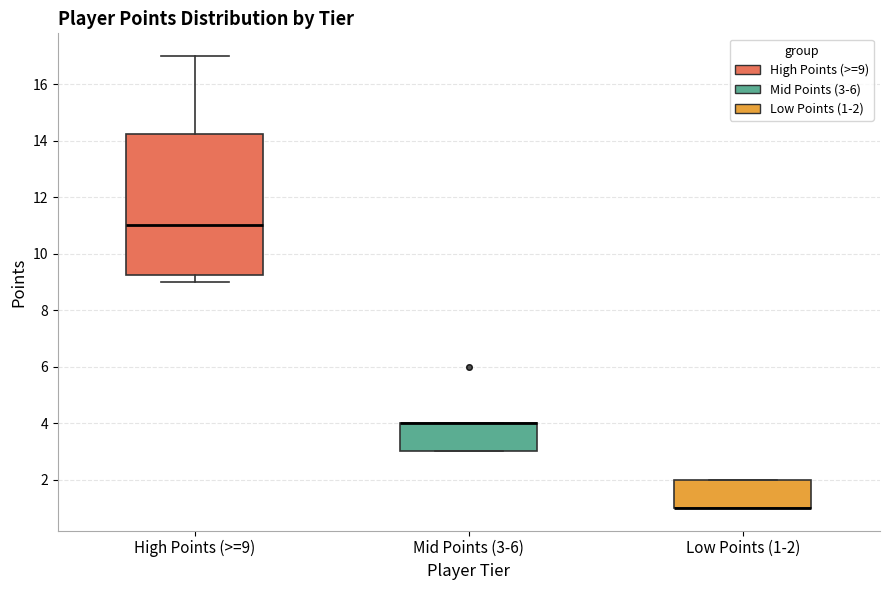

Reading left to right, read every box against the y-axis: the position of its median line, the range the box covers, and the ends of its whiskers. The values are not printed on the chart, so give them approximately, as read against the axis.

High Points (>=9): median 11.0, box 9.2 to 14.2, whiskers 9.0 to 17.0
Mid Points (3-6): median 4.0 (drawn on the box's upper edge), box 3.0 to 4.0, whiskers 3.0 to 4.0
Low Points (1-2): median 1.0 (drawn on the box's lower edge), box 1.0 to 2.0, whiskers 1.0 to 2.0